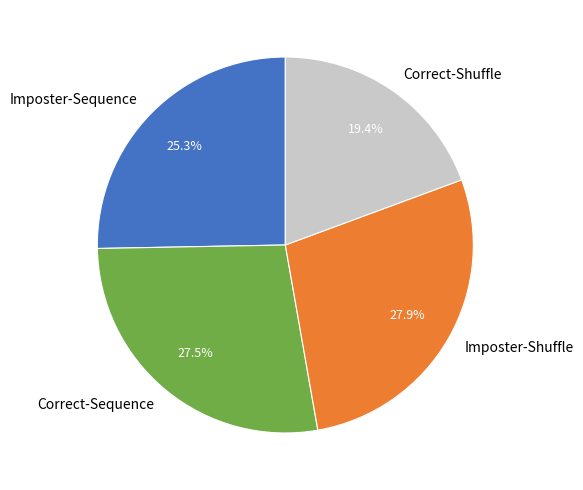

How many slices are in this pie chart?

4